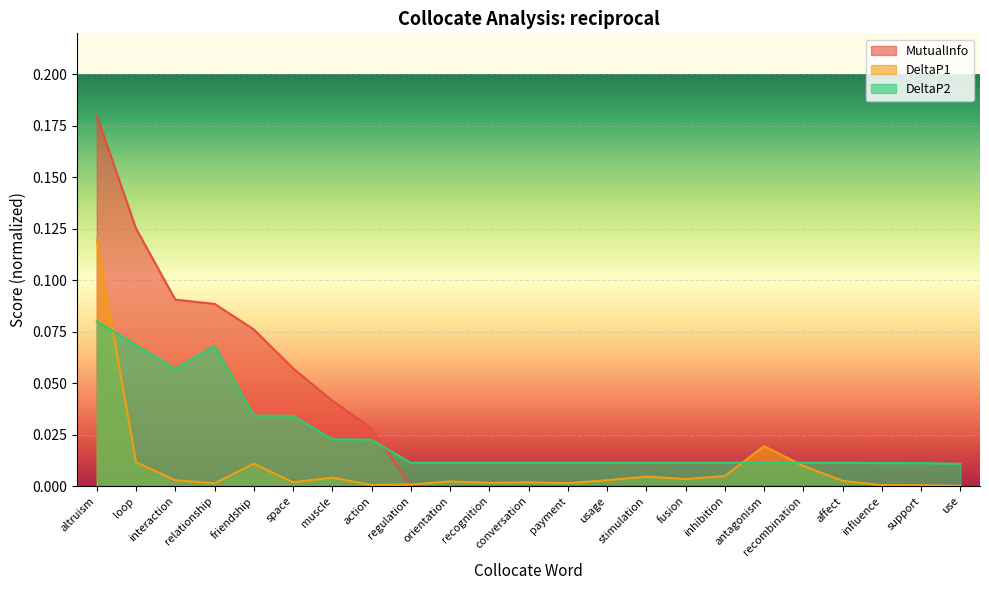

What are all the series names shown in the legend?

MutualInfo, DeltaP1, DeltaP2